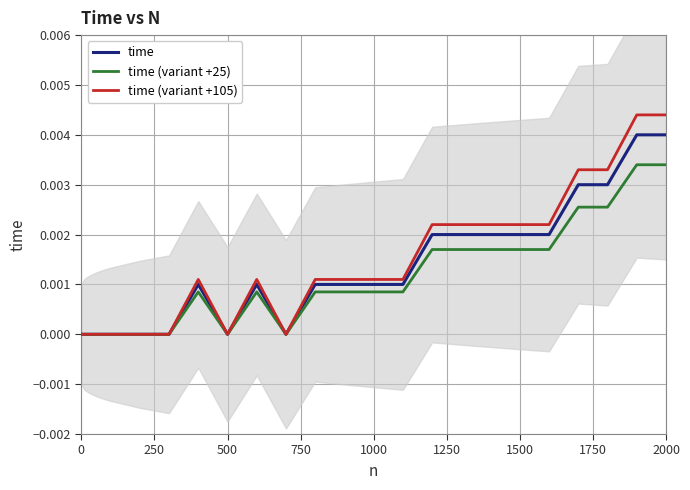

Count the time values in the range 0 to 1.

30